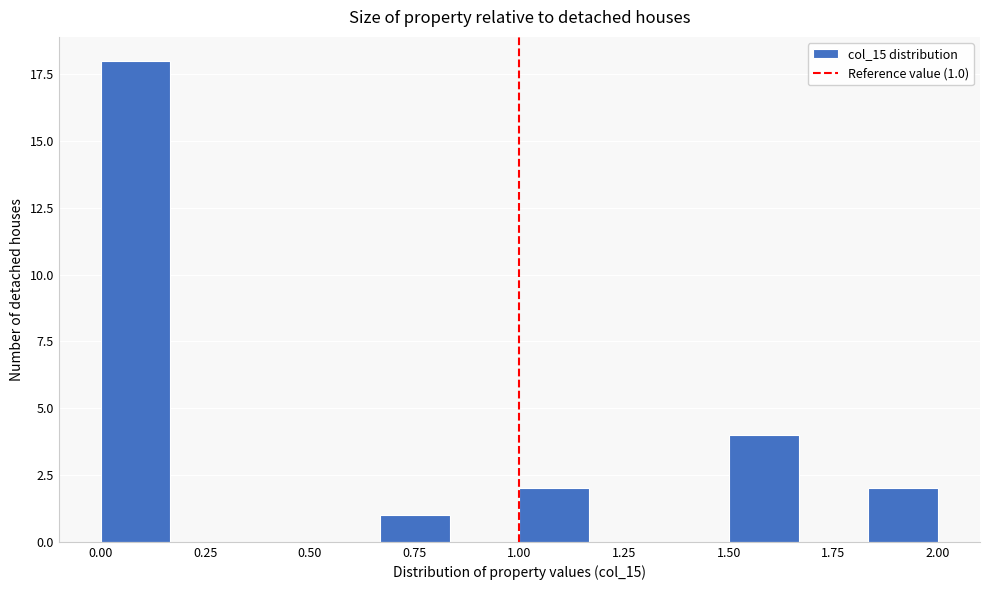

Around what value on the x-axis is the tallest bar? Give the approximate position of its centre, as read against the axis.

0.10